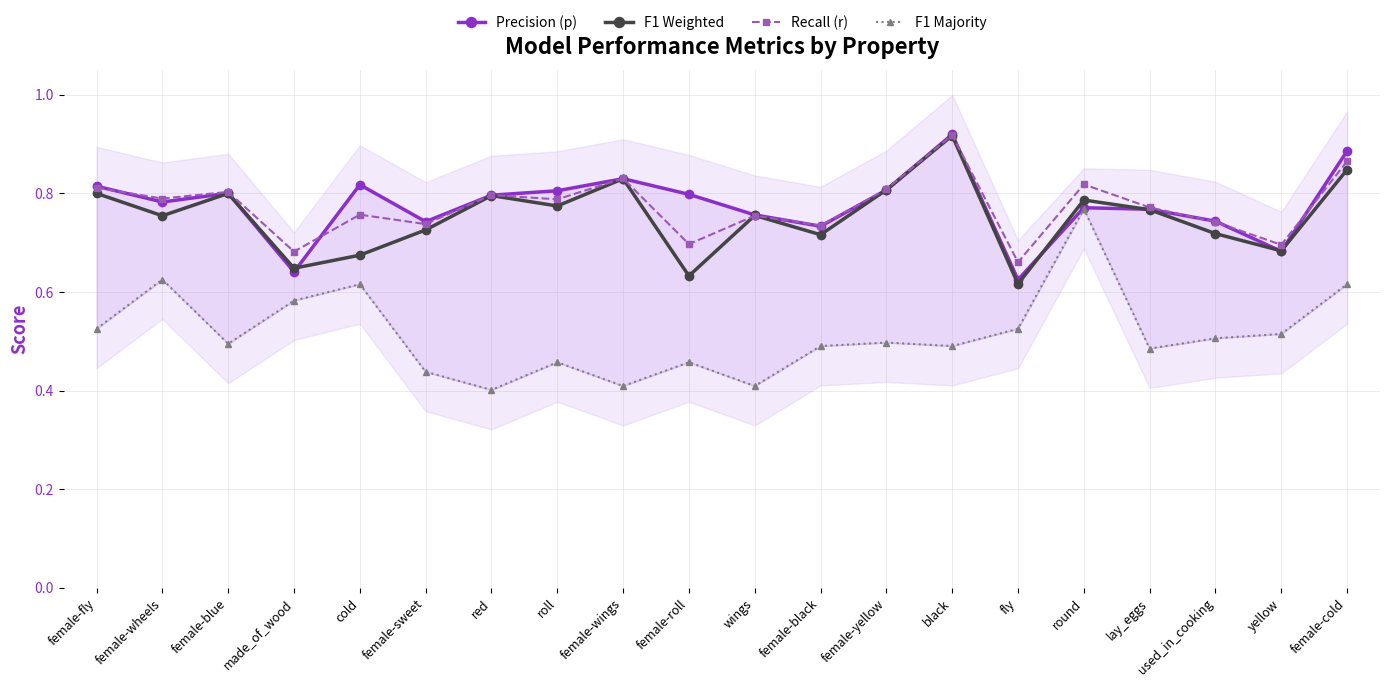

What is the label of the 4th point from the right?

lay_eggs